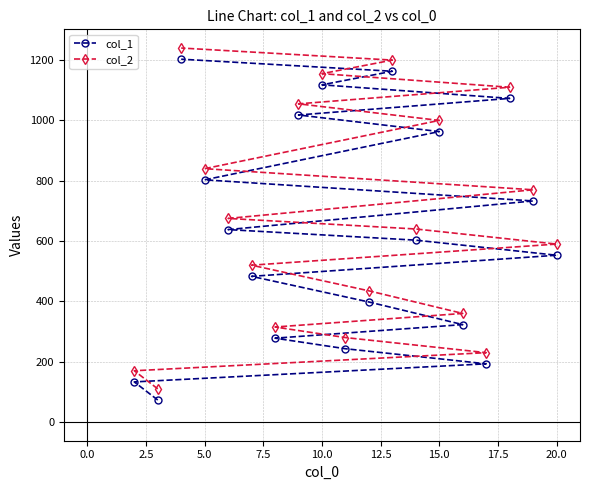

How many data points in col_2 are above 640?

9